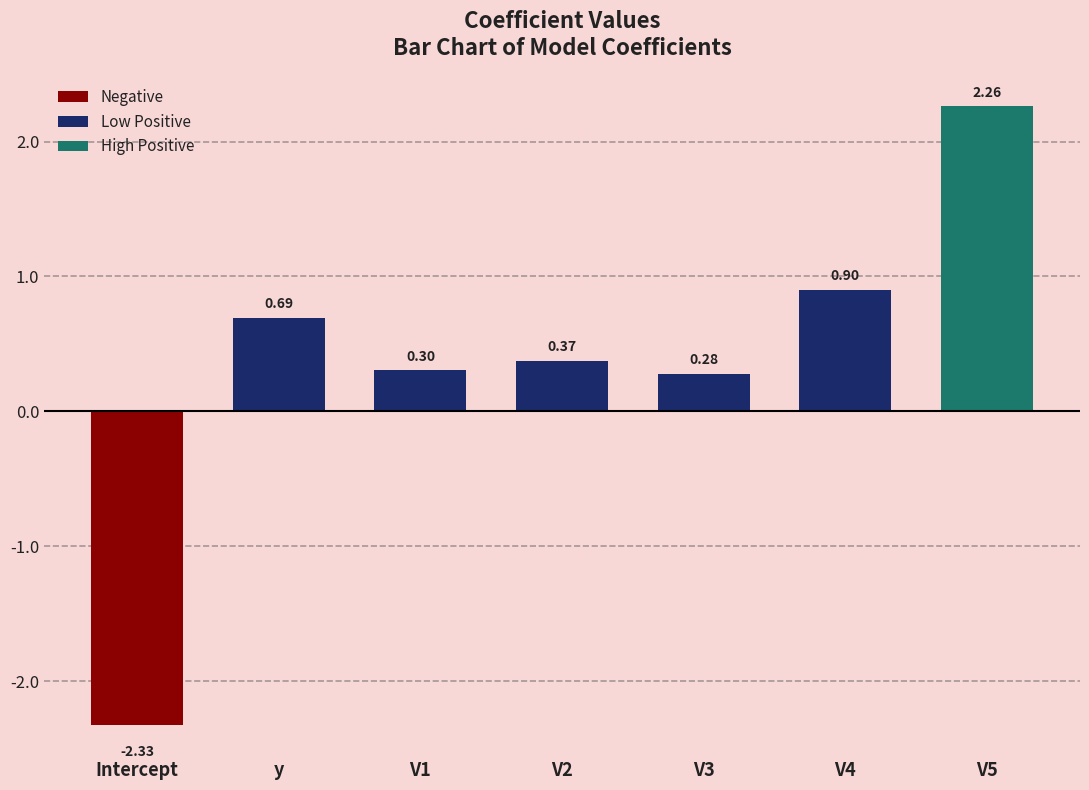

What is the change in value from Intercept to V1?

+2.6